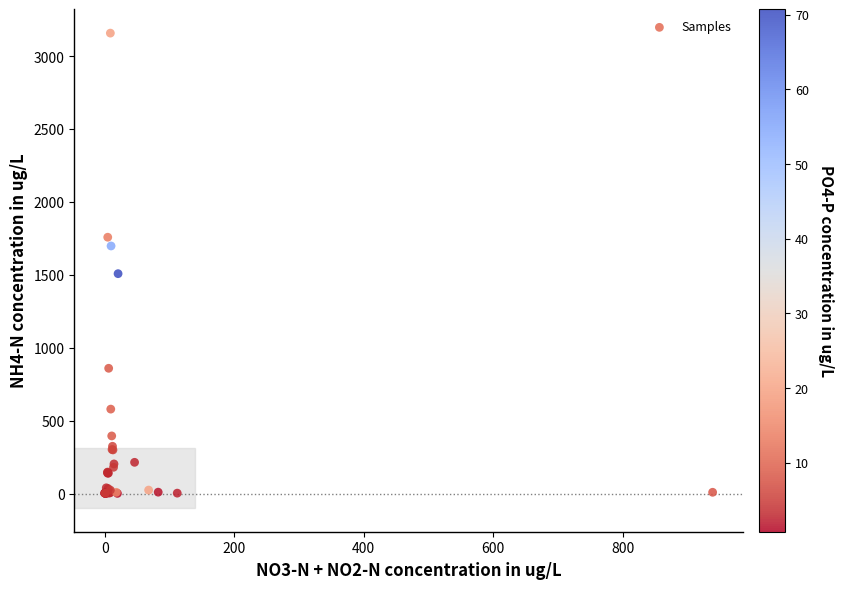

What Y value in the scatter plot is closest to 1581?

1510.0